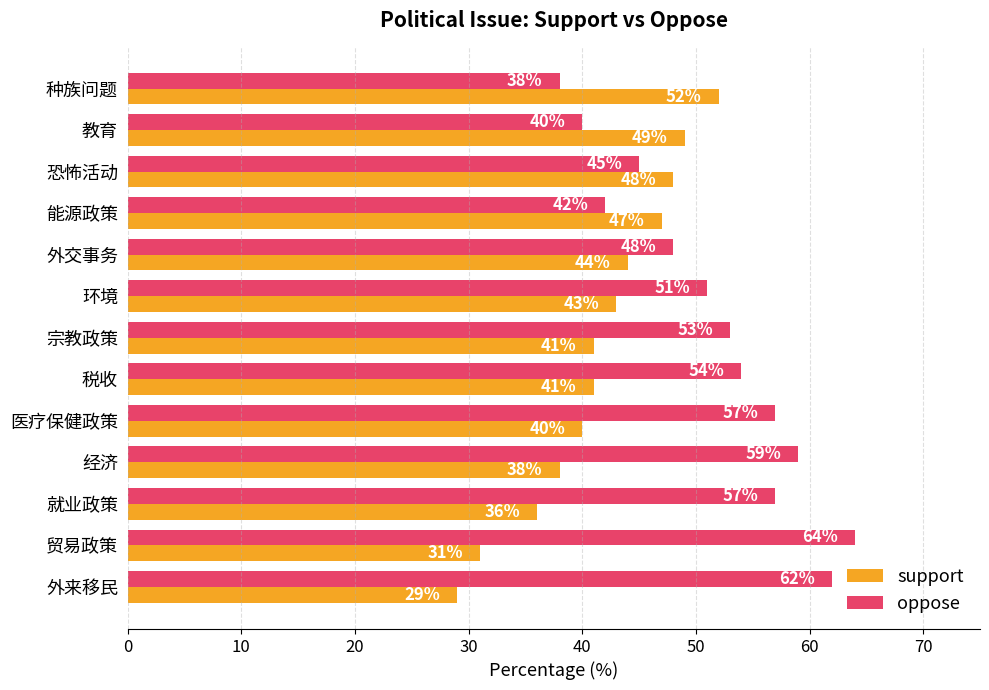

Which series has the widest spread of values?

oppose